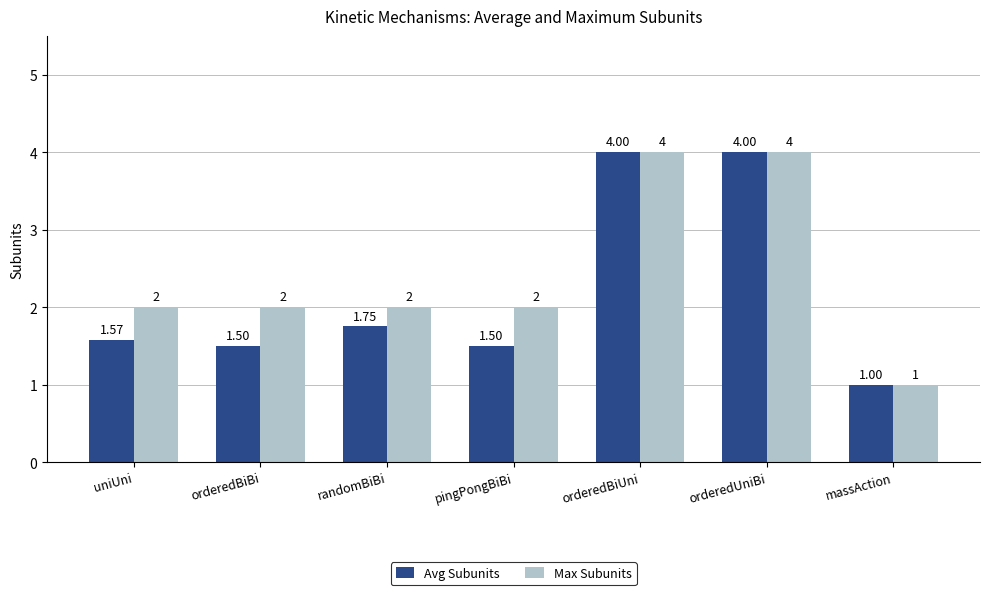

Between randomBiBi and pingPongBiBi, which series saw the biggest shift?

Avg Subunits